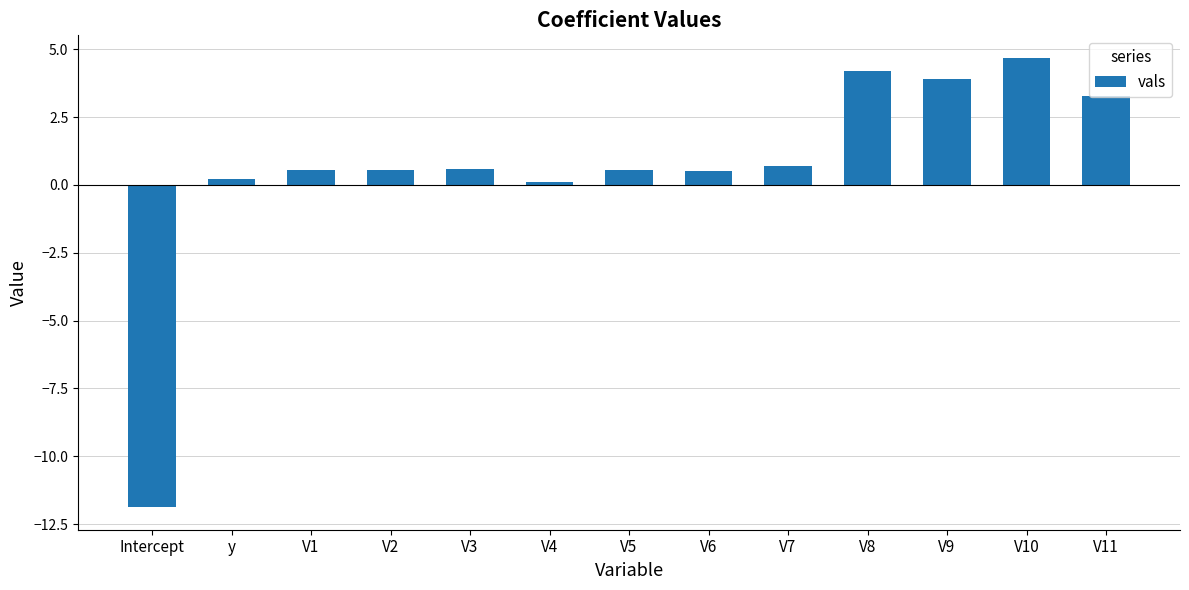

The value at y is 0.2. True or false?

True